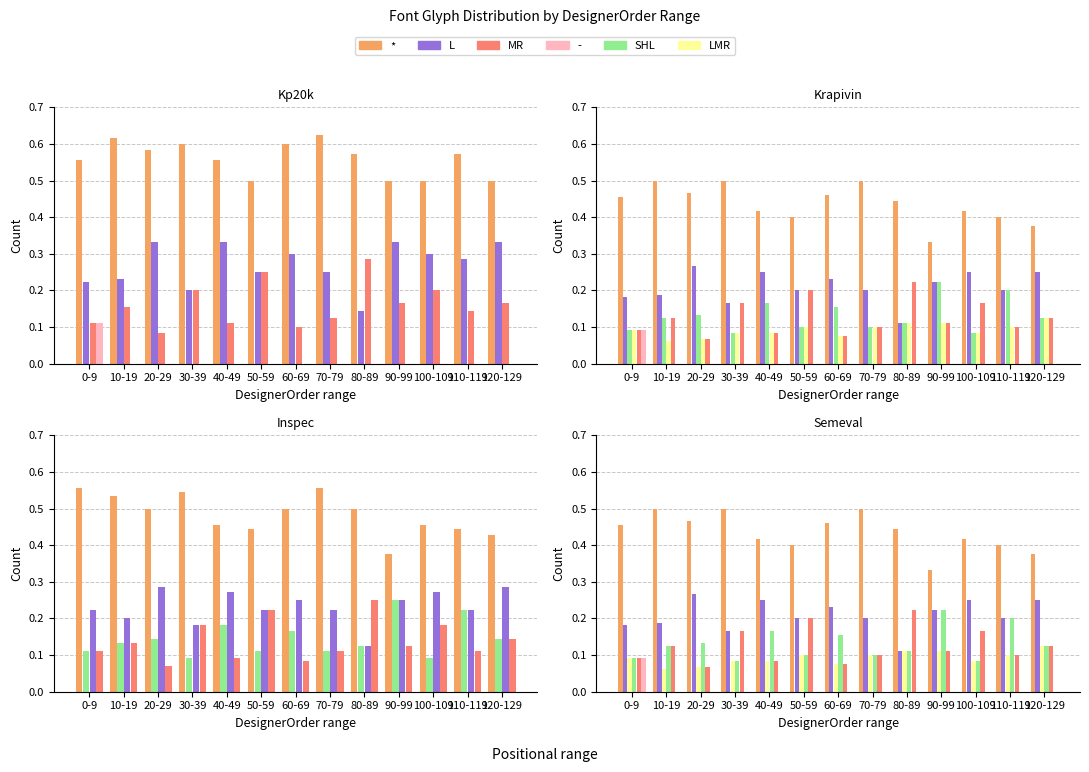

True or false: SHL has a value of 0.1 at 50-59.

False